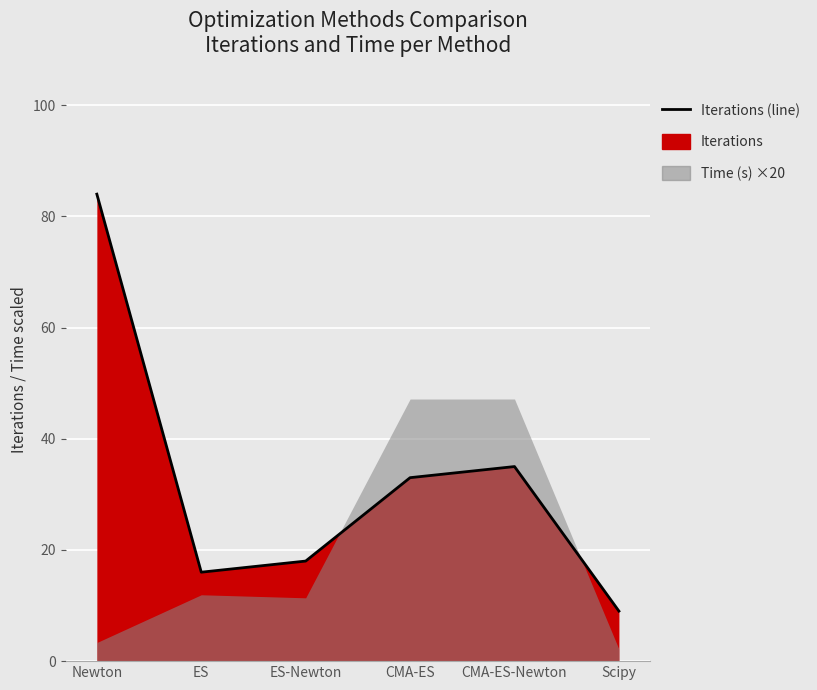

What is the average value?

32